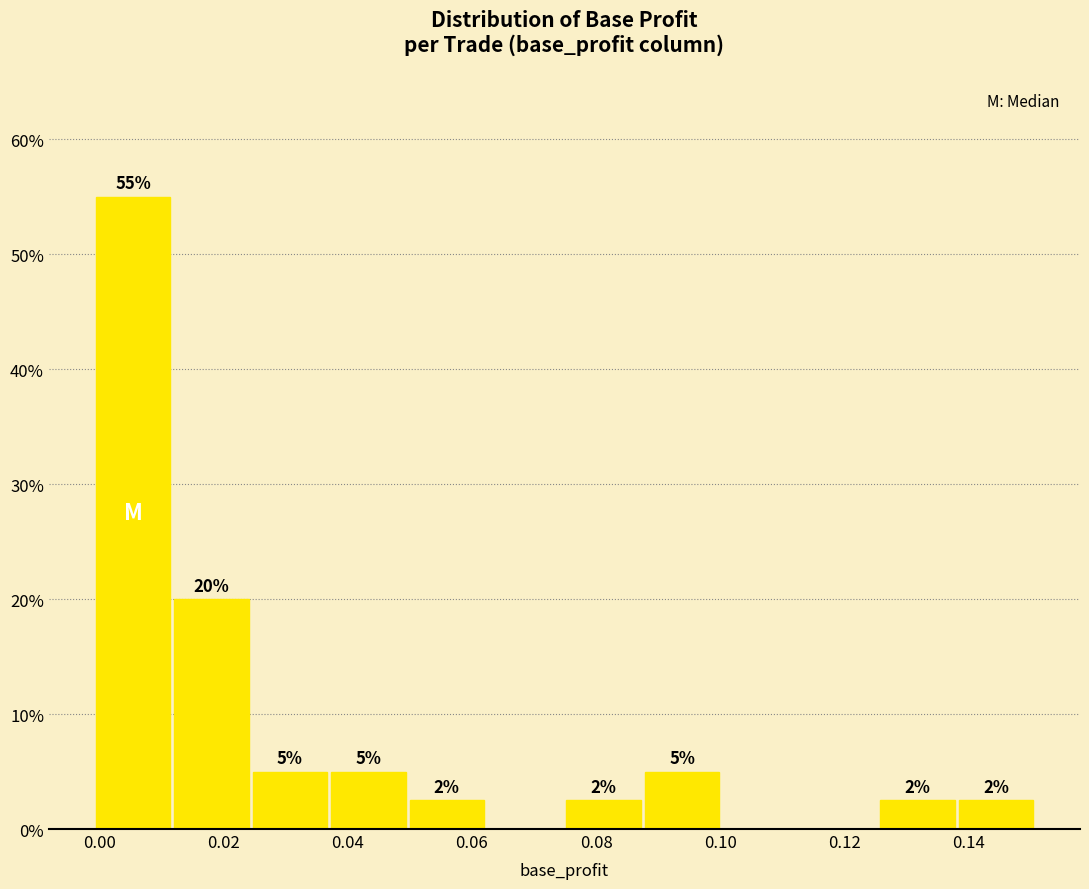

Over which range of the x-axis is the bar tallest?

0.000 to 0.012